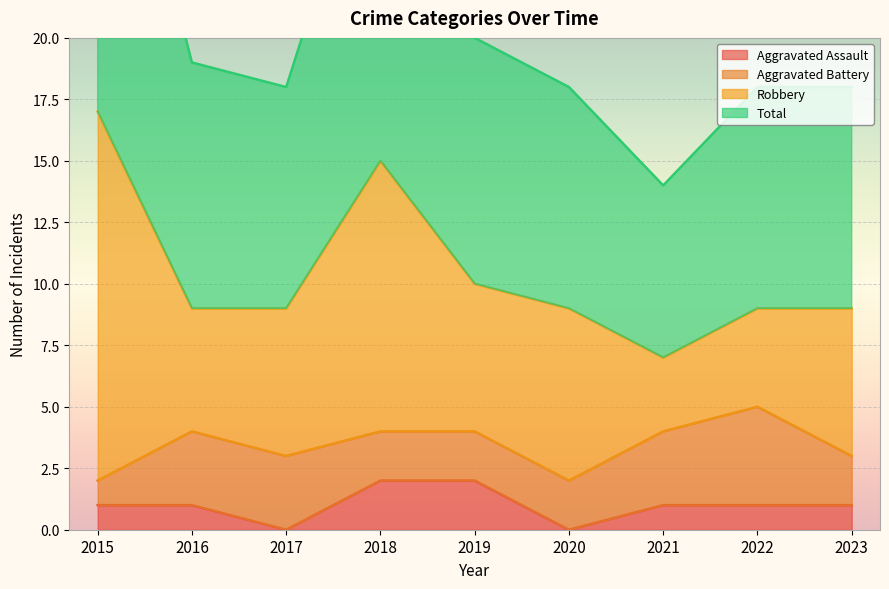

What is the difference between the highest and lowest values at 2023?

17